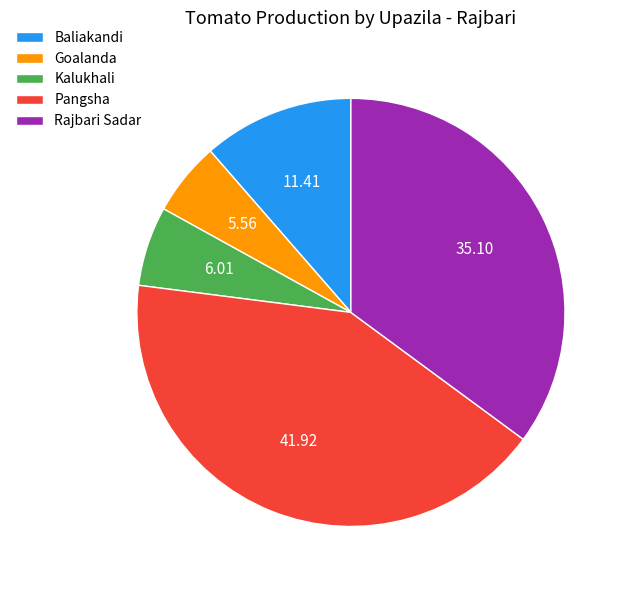

What is the ratio of the value at Goalanda to the value at Baliakandi?

0.5